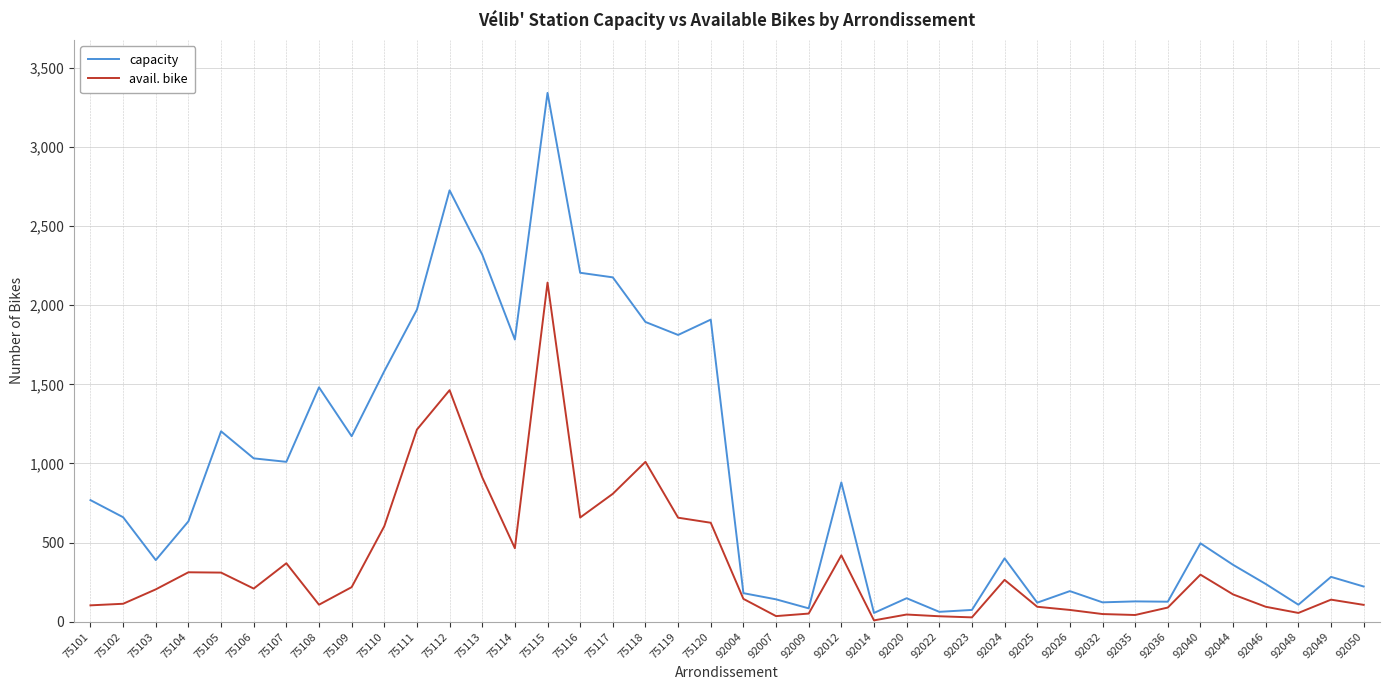

What is the difference between the maximum and minimum values in the capacity series?

3287